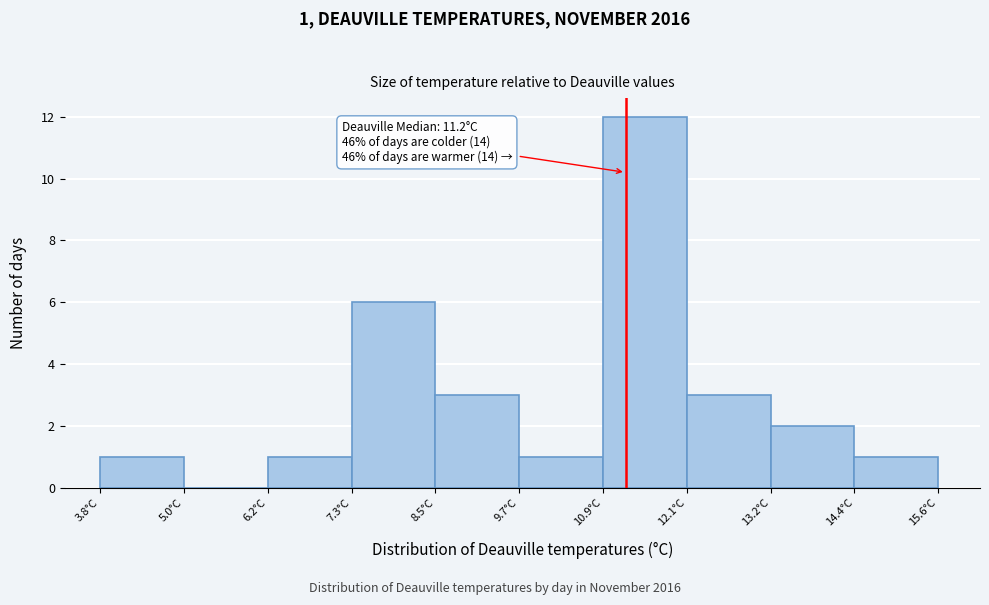

Which range on the x-axis has the tallest bar?

10.88 to 12.06